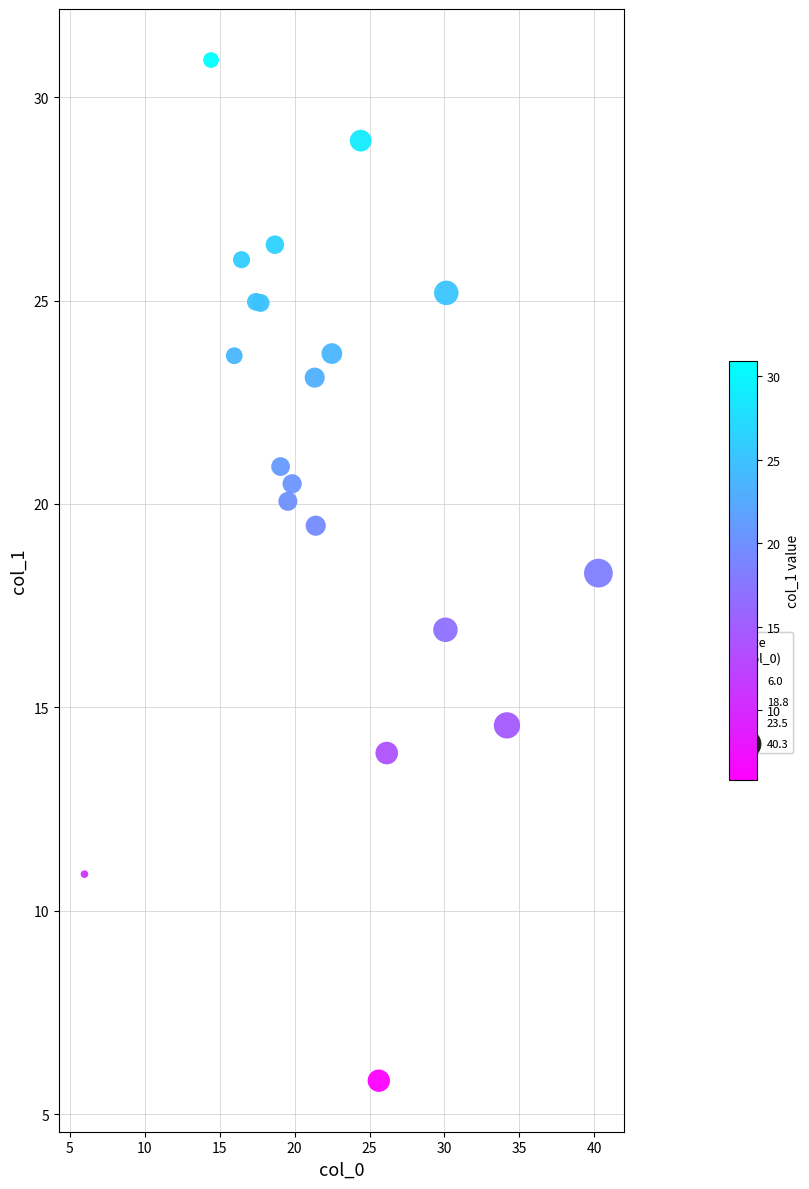

What Y value in the scatter plot is closest to 18?

18.3